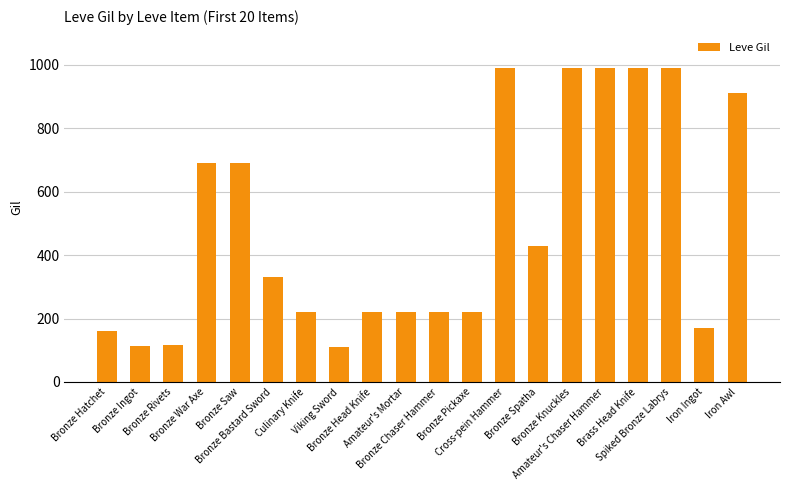

What is the difference between the second highest and minimum values?

880